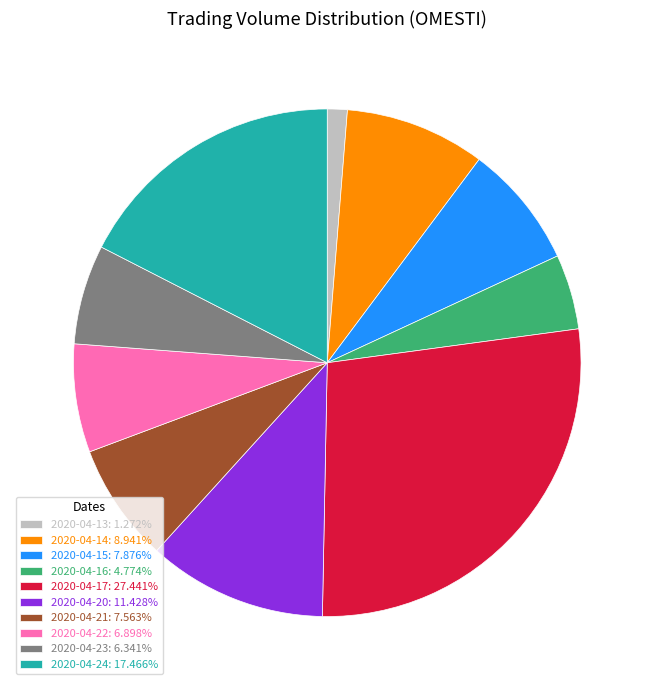

What is the ratio of the value at 2020-04-15: 7.876% to the value at 2020-04-23: 6.341%?

1.2